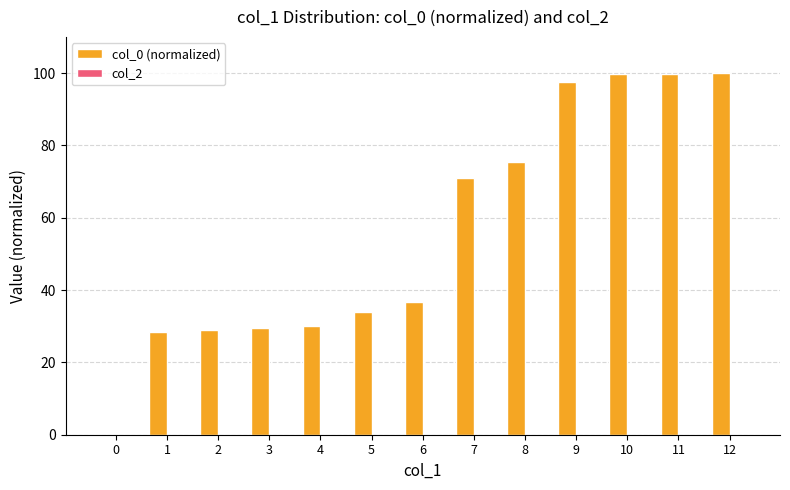

Is it true that the value at 4 is 30.1?

True